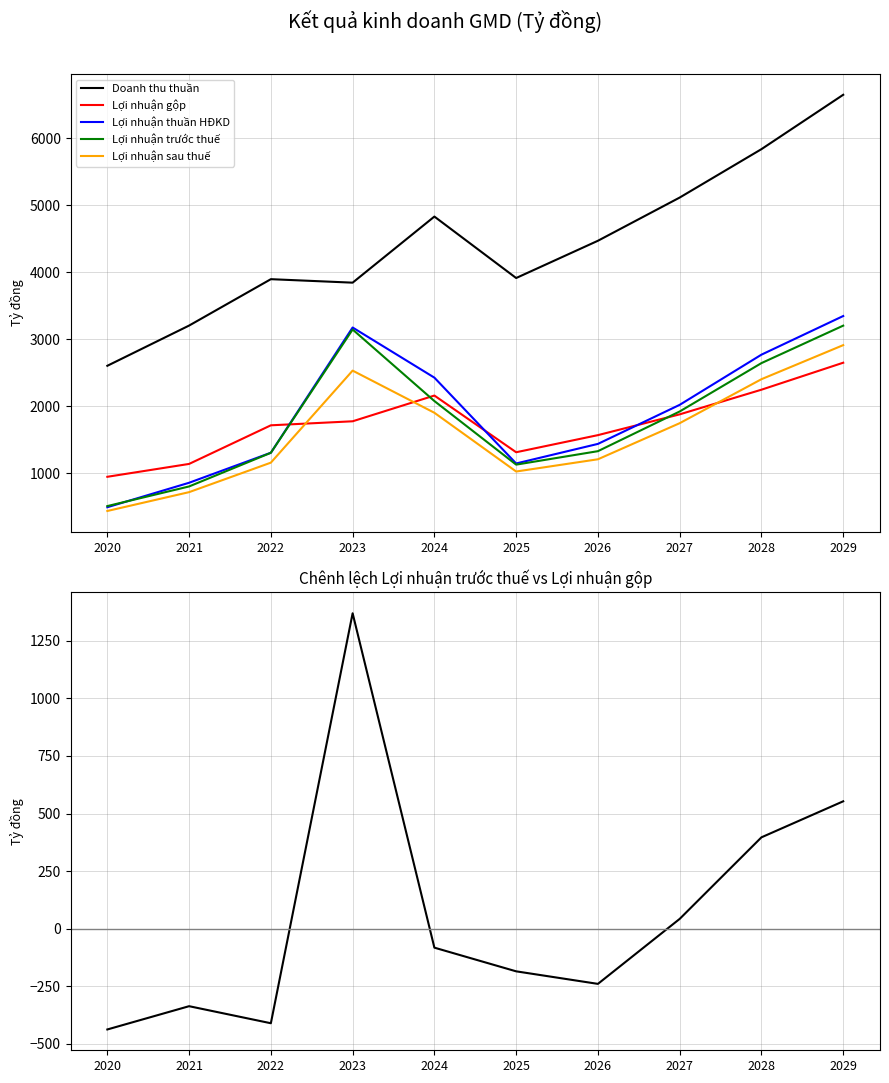

What is the value of the Lợi nhuận trước thuế - Lợi nhuận gộp point at the 4th from the left?

1369.0